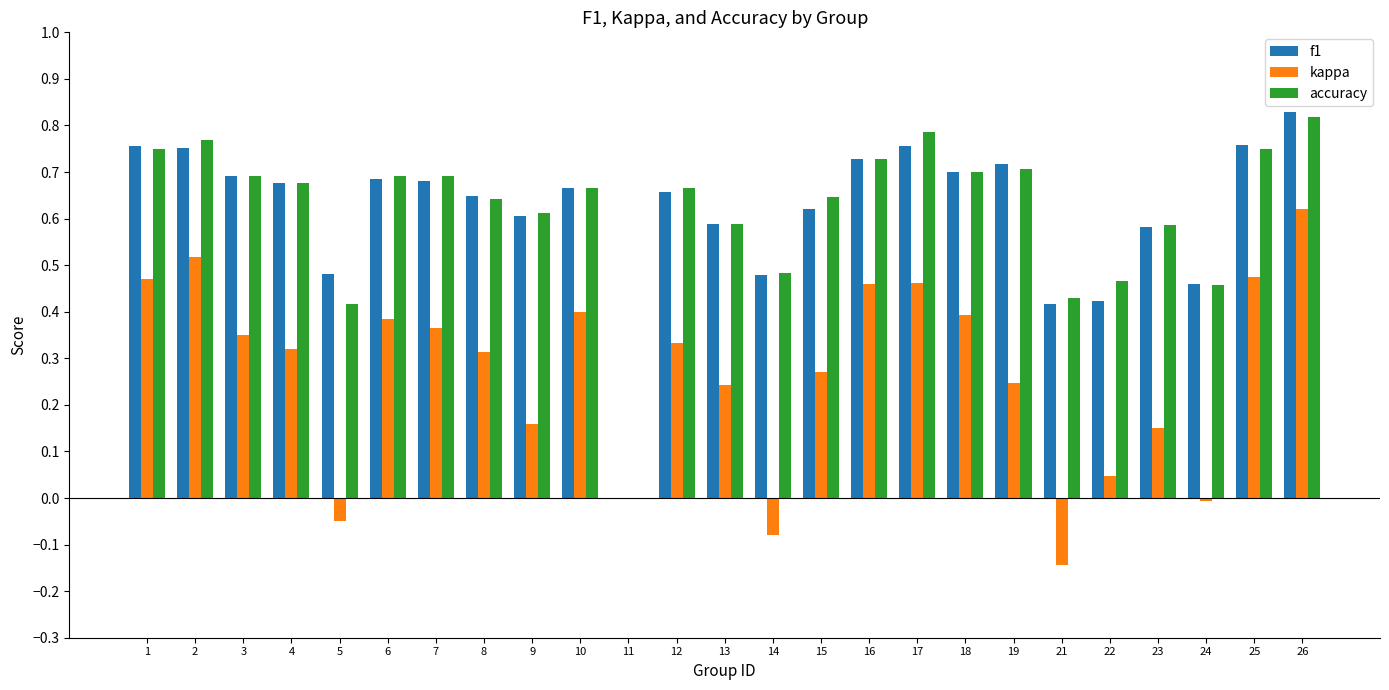

What is the sum of all f1 values?

15.4